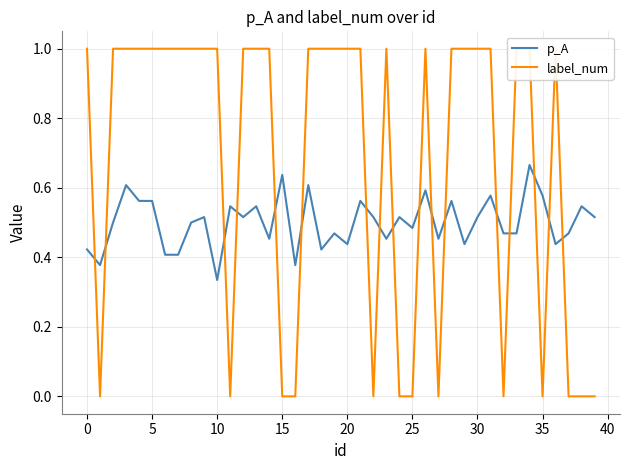

Which has a higher value, 30 or 36?

30